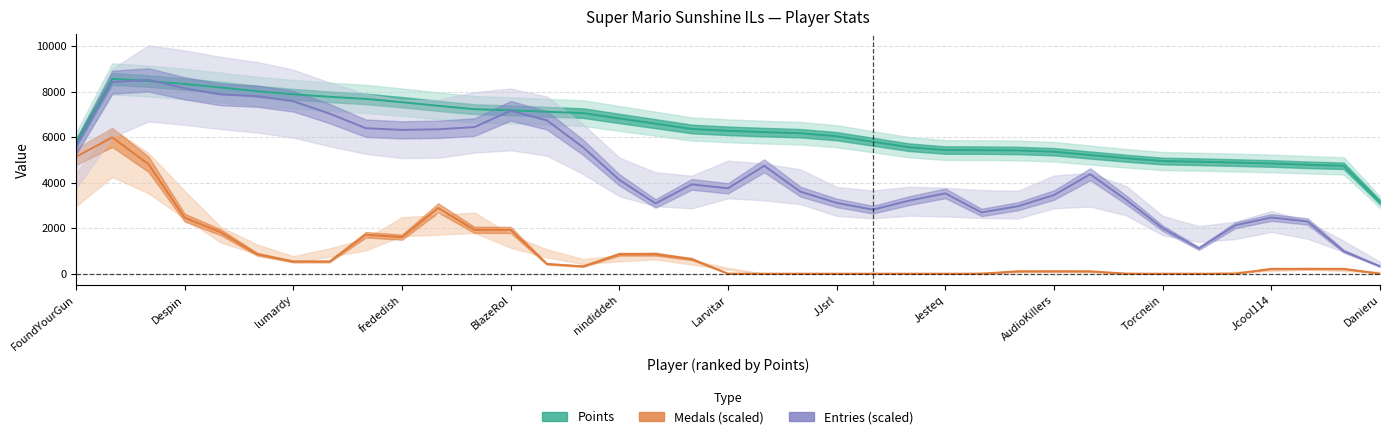

Does the chart have visible grid lines?

Yes